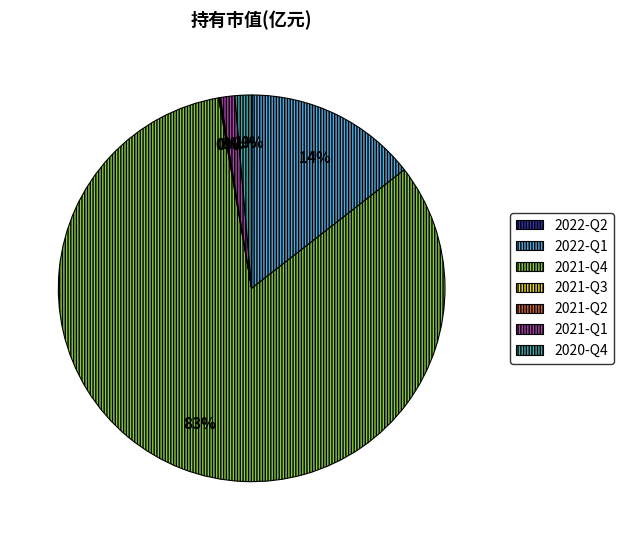

Do 2022-Q1 and 2020-Q4 together represent more than half of the pie?

No